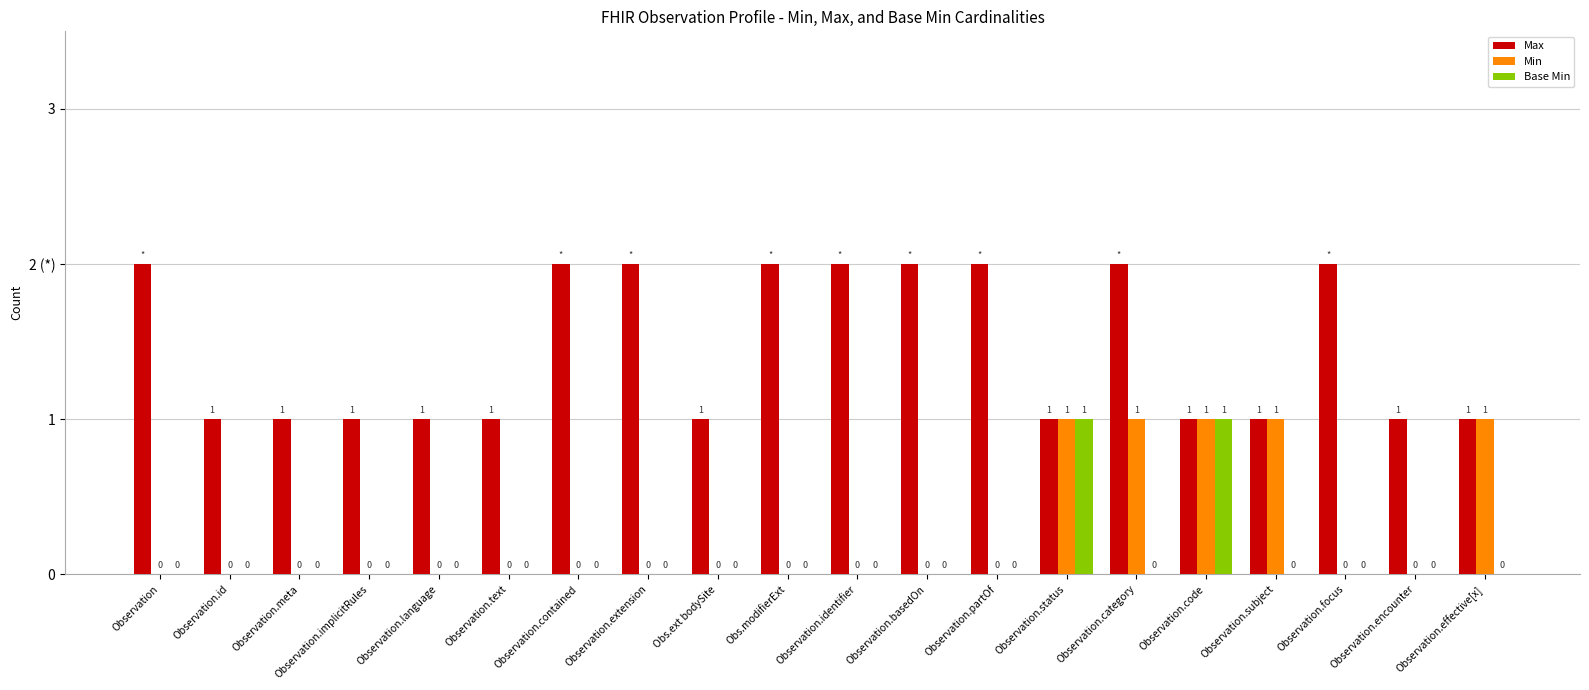

Which series has the largest total across all categories?

Max